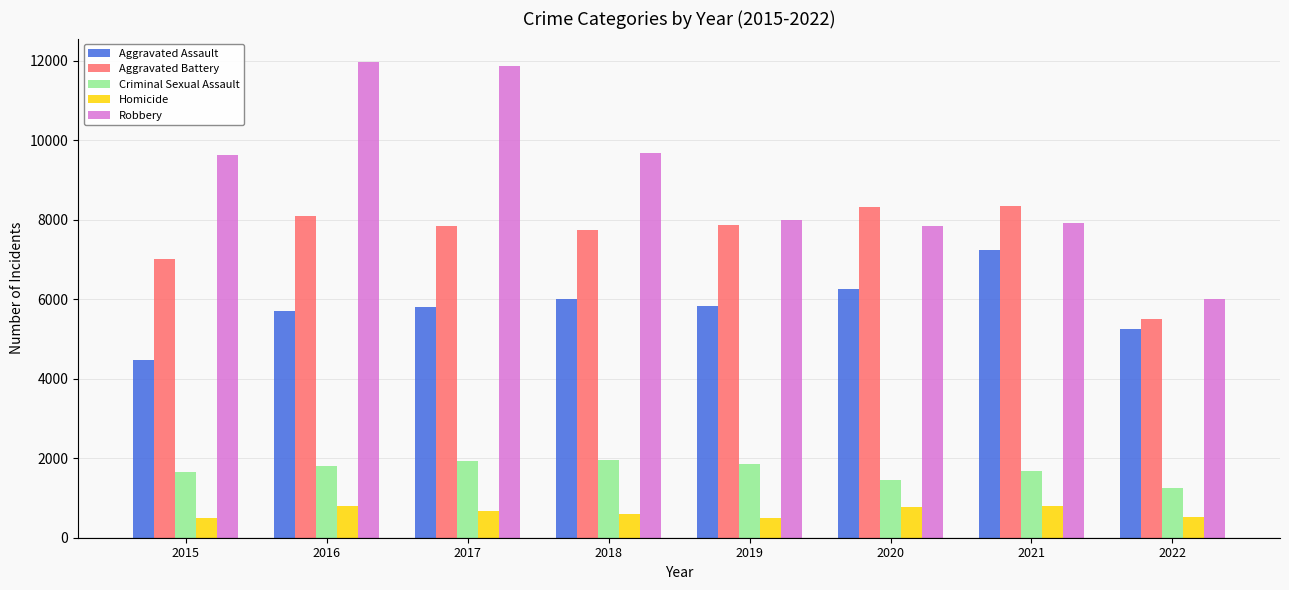

The Criminal Sexual Assault series shows 885 at 2015. True or false?

False